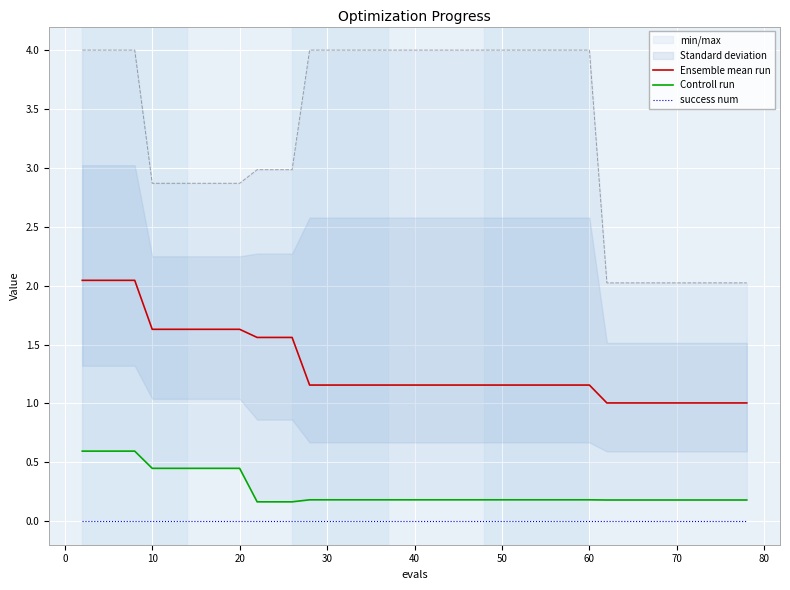

True or false: success num and Ensemble mean run cross at least once.

False